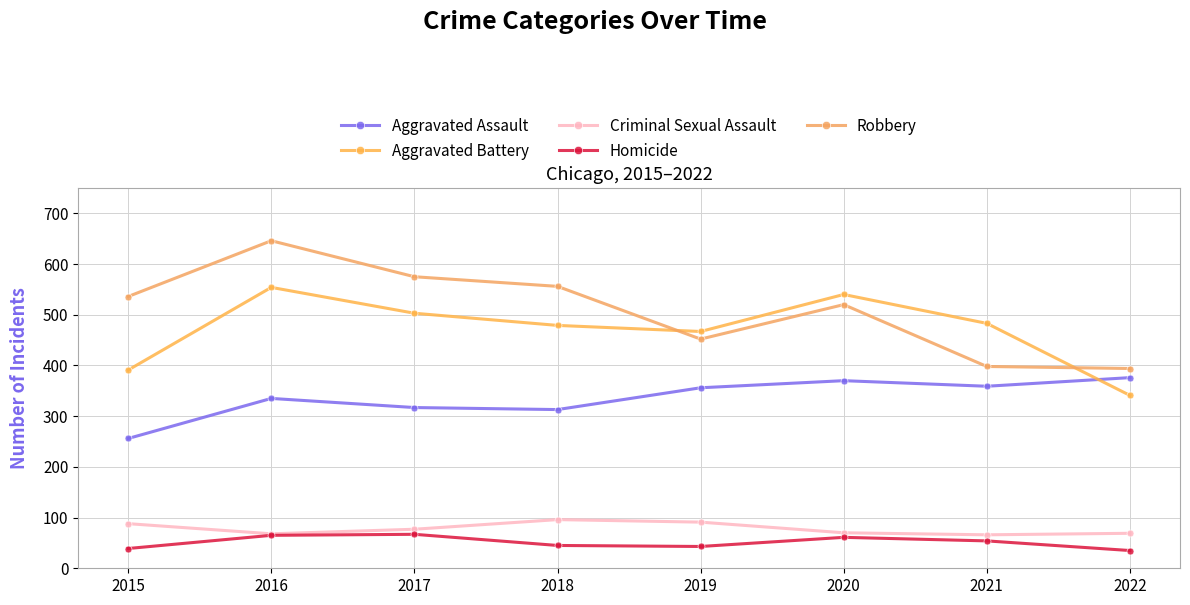

How many categories are shown in the chart?

8